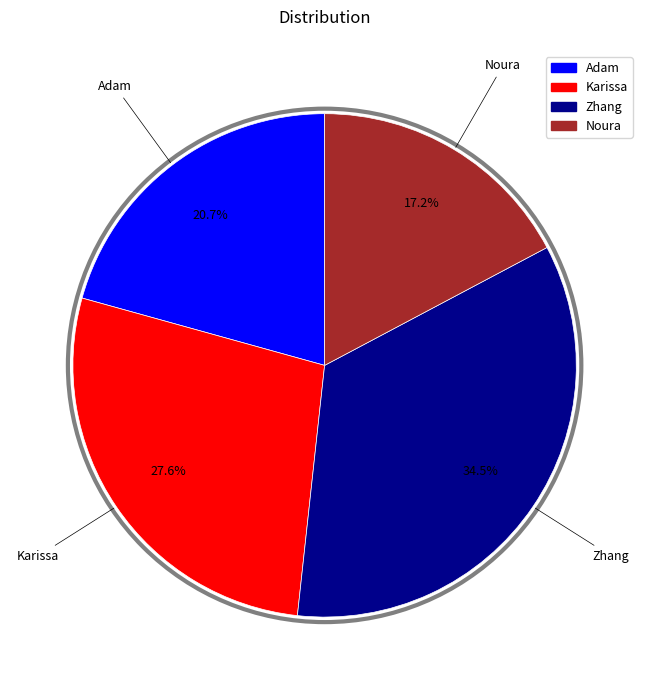

Which category has the biggest portion of the pie?

Zhang